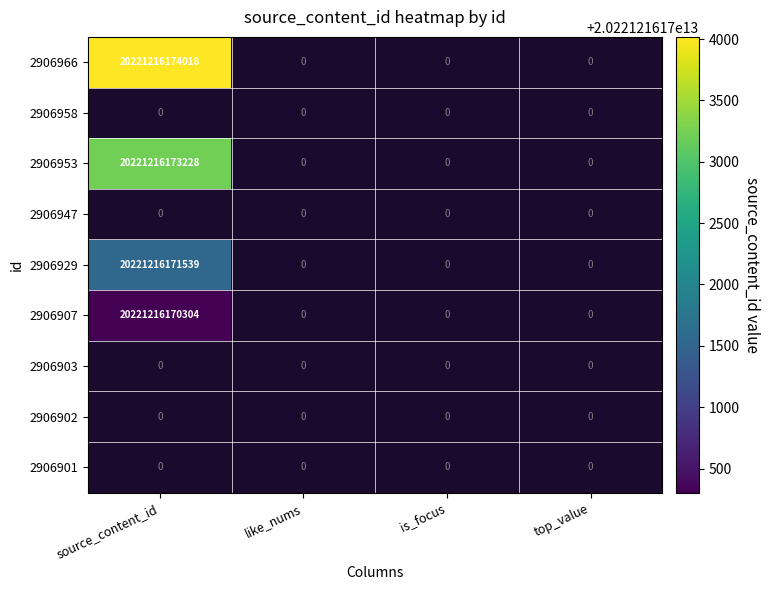

Which series has the largest range (max minus min)?

2906966